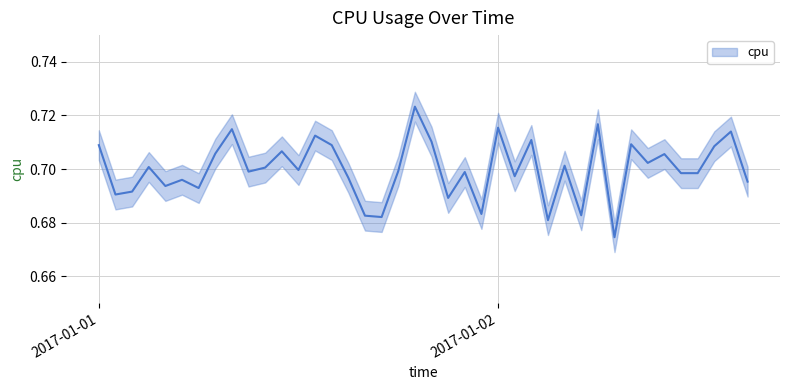

The value at 2017-01-02 08:00 is 0.2. True or false?

False